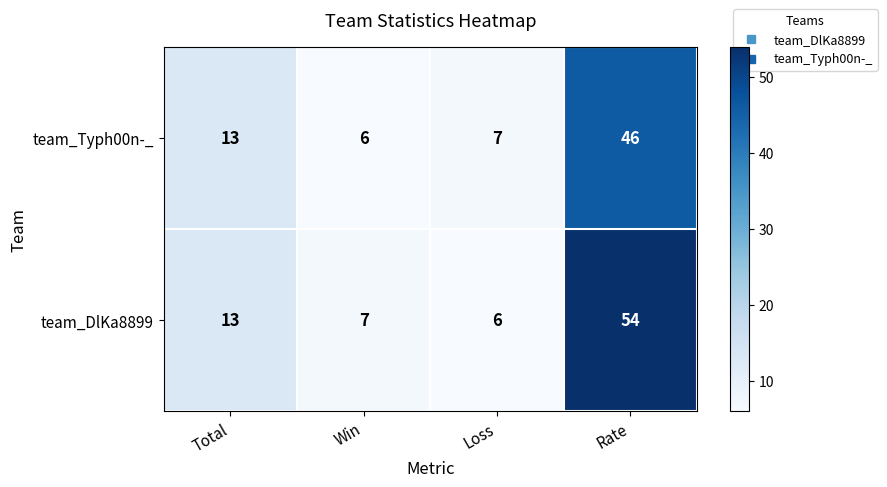

At which category is the sum across all series the highest?

Rate